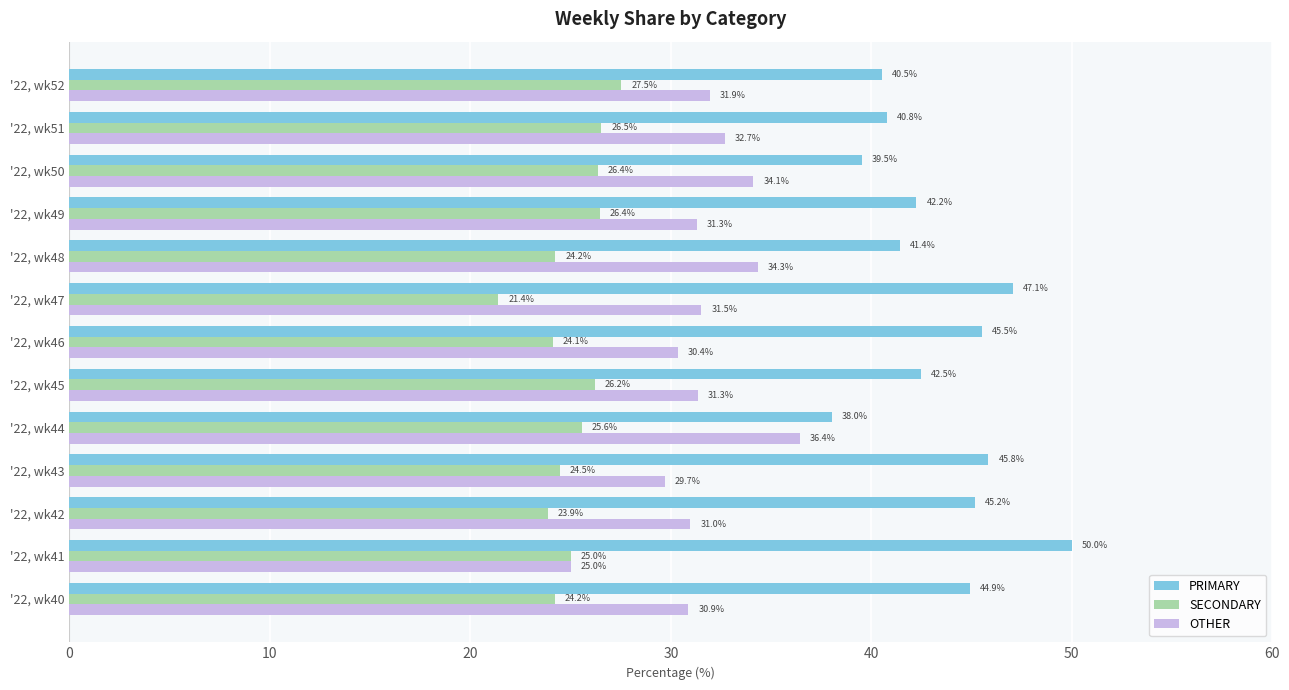

What is the minimum value shown in the chart?

21.4